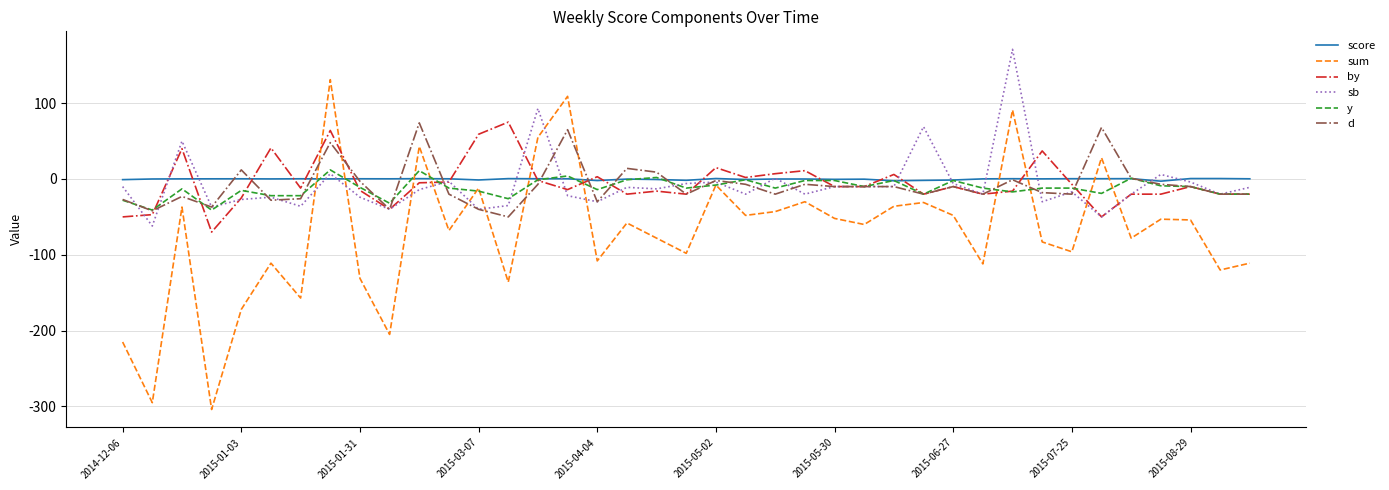

Which series has the largest range (max minus min)?

sum